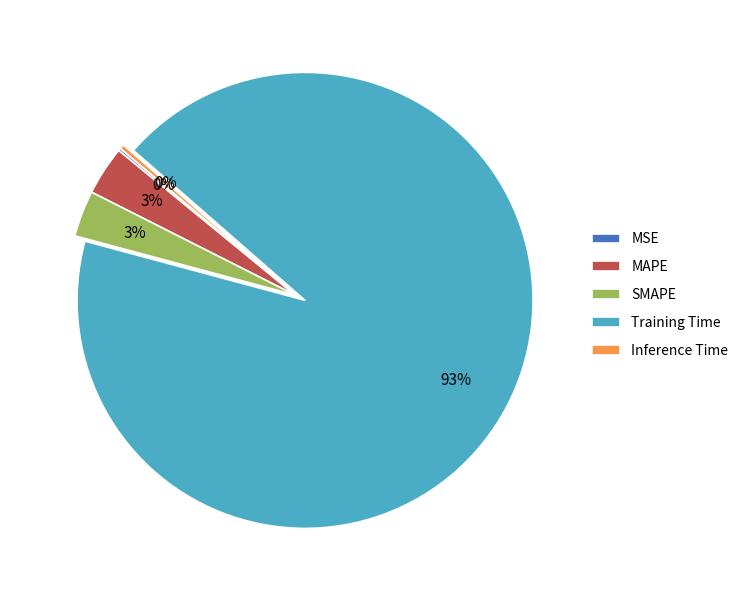

To the nearest percent, what is the average slice percentage?

20%